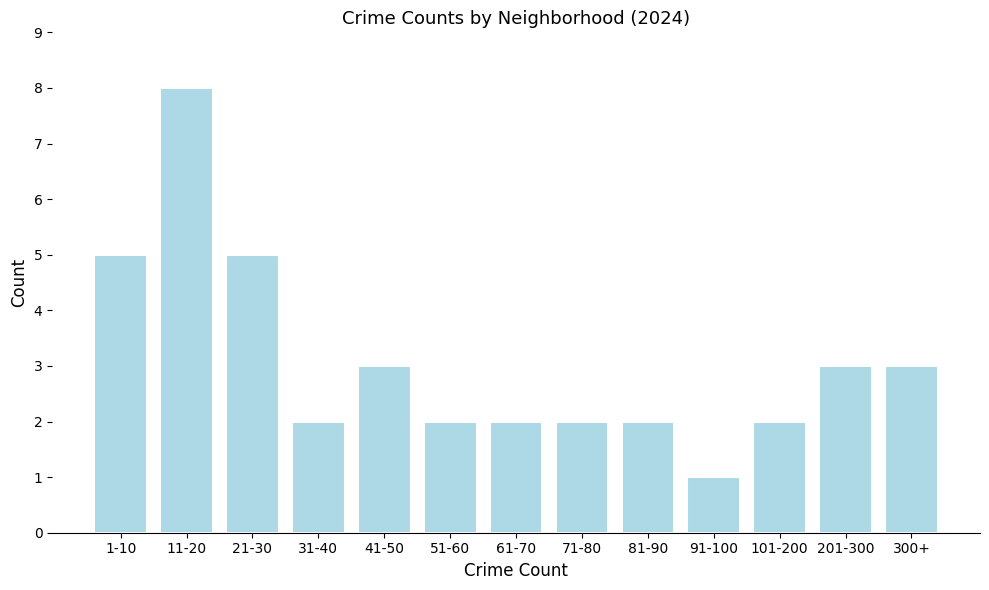

Reading left to right, extract all data points from this chart.

1-10=5	11-20=8	21-30=5	31-40=2	41-50=3	51-60=2	61-70=2	71-80=2	81-90=2	91-100=1	101-200=2	201-300=3	300+=3